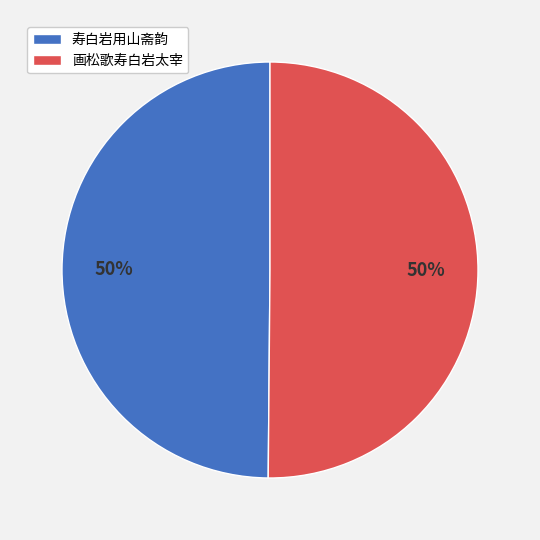

Approximately how many times larger is the value at 寿白岩用山斋韵 compared to 画松歌寿白岩太宰?

1.0